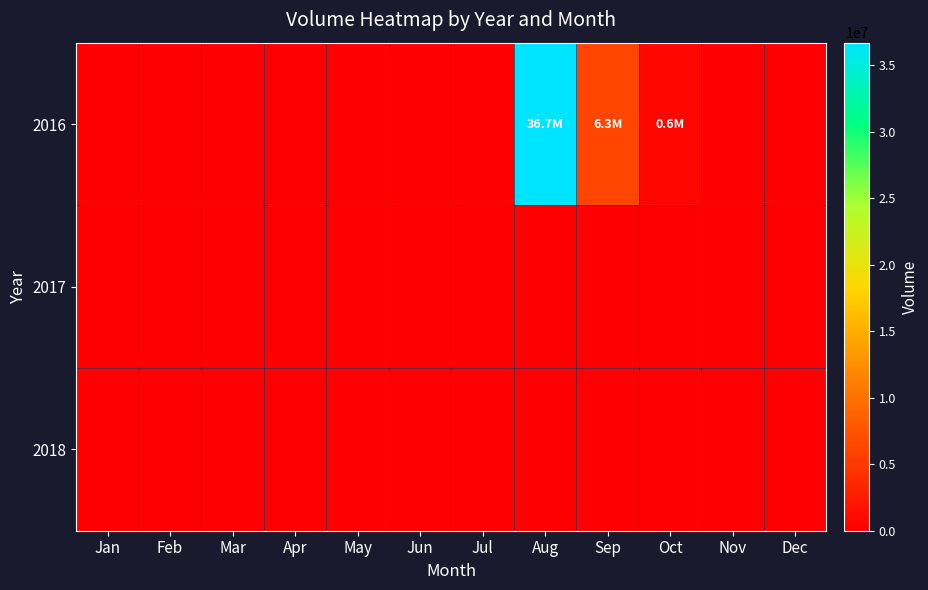

At which category is the sum across all series the highest?

Aug